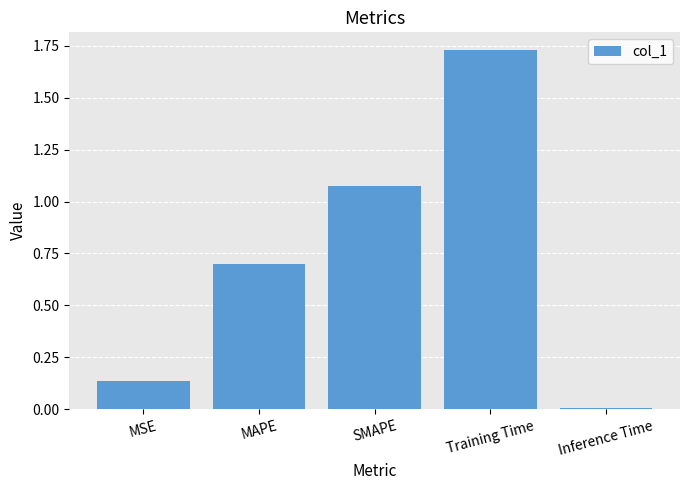

Are the bars horizontal?

No